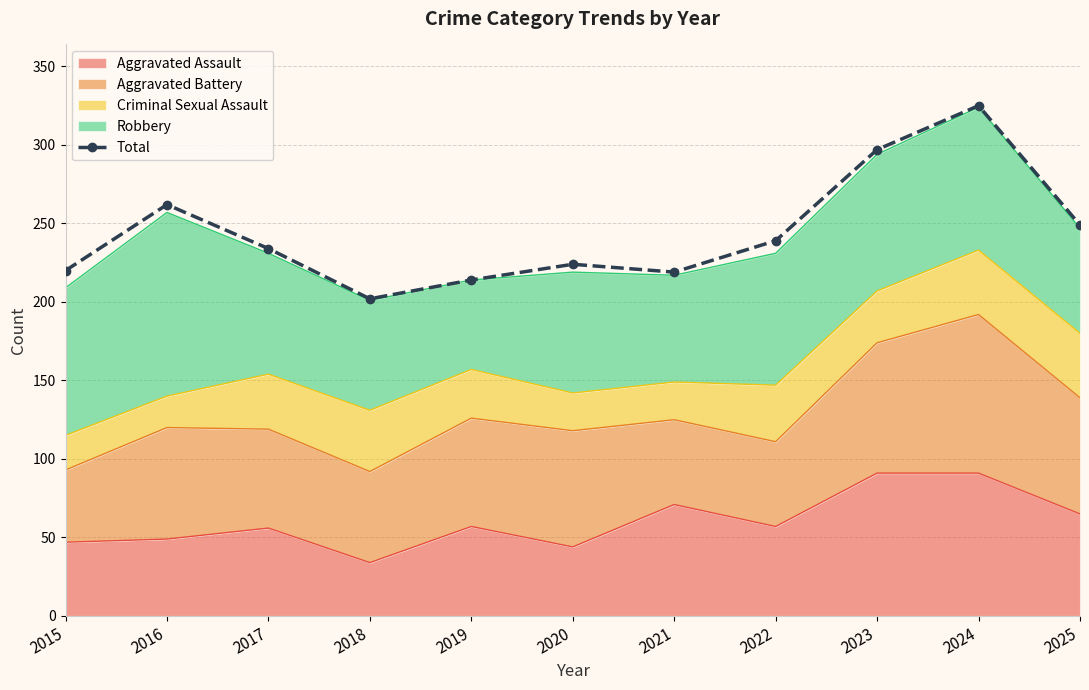

Where is the first local minimum?

2018